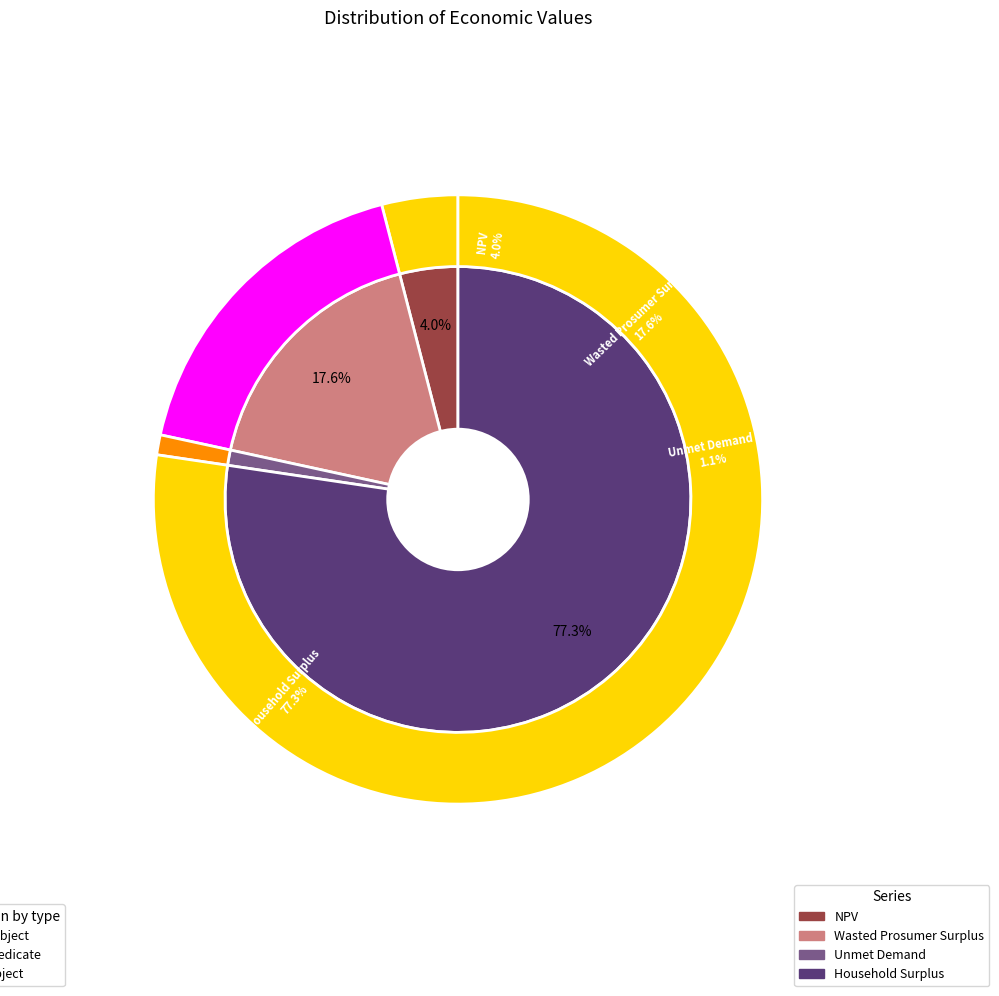

To the nearest percent, what is the difference between the NPV and Household Surplus slice percentages?

73%